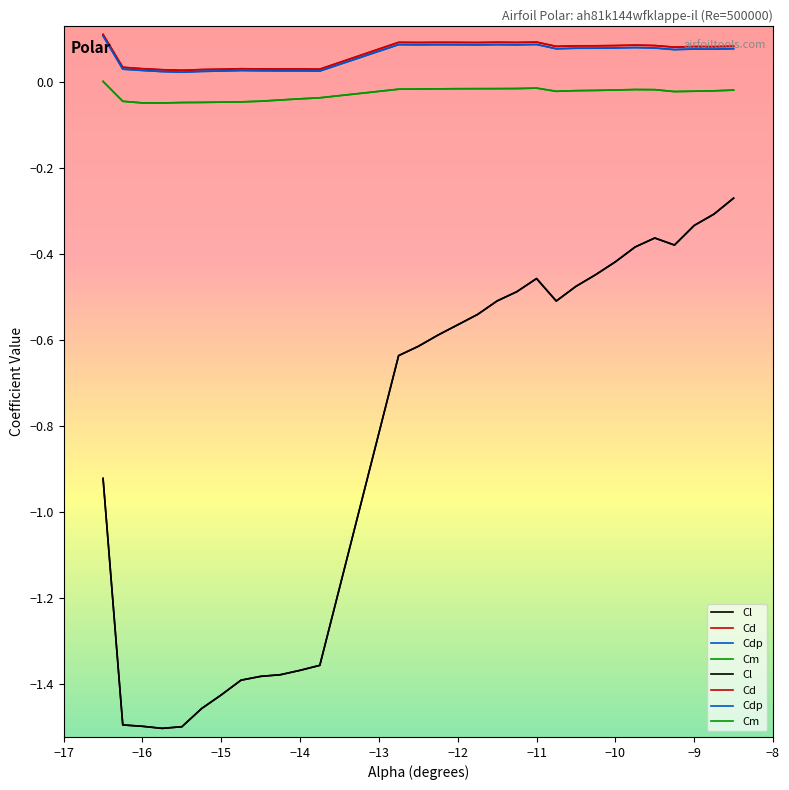

True or false: Cl and Cm cross at least once.

False